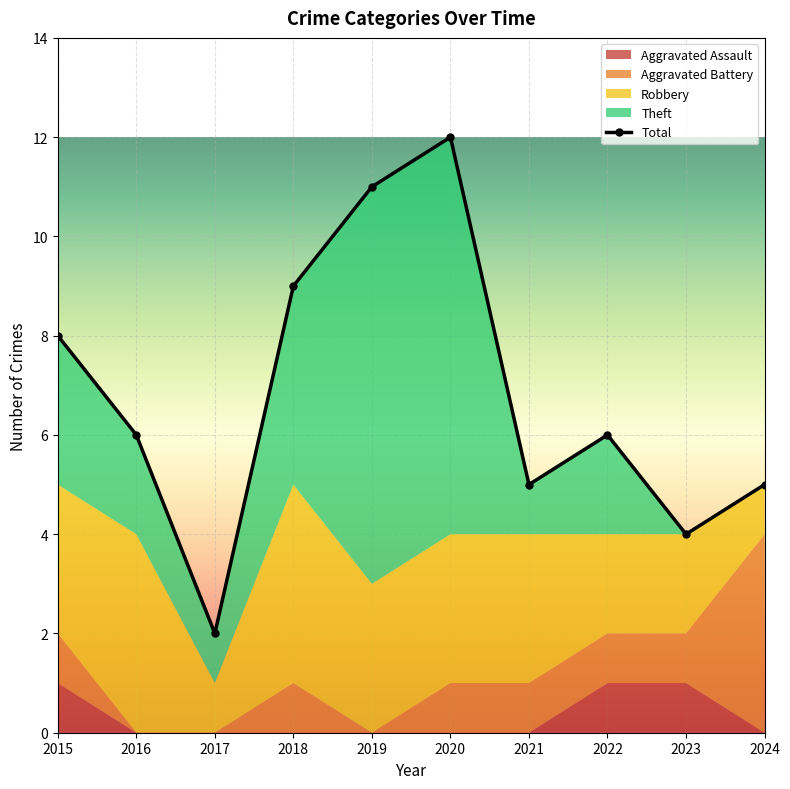

How many Aggravated Assault values are between 0 and 1?

10